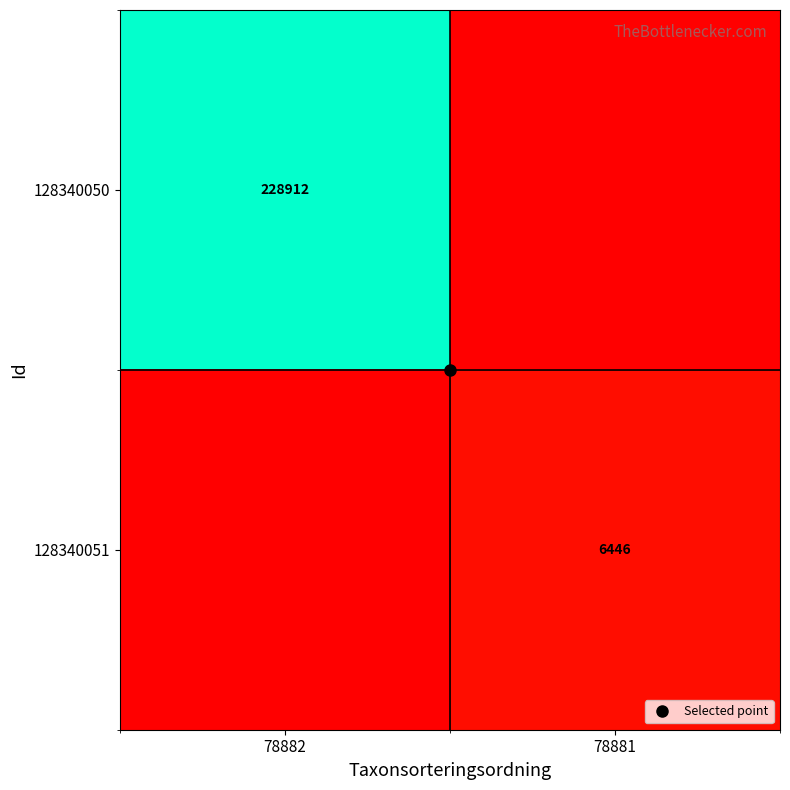

List the series in order of their overall mean, highest first.

128340050, 128340051